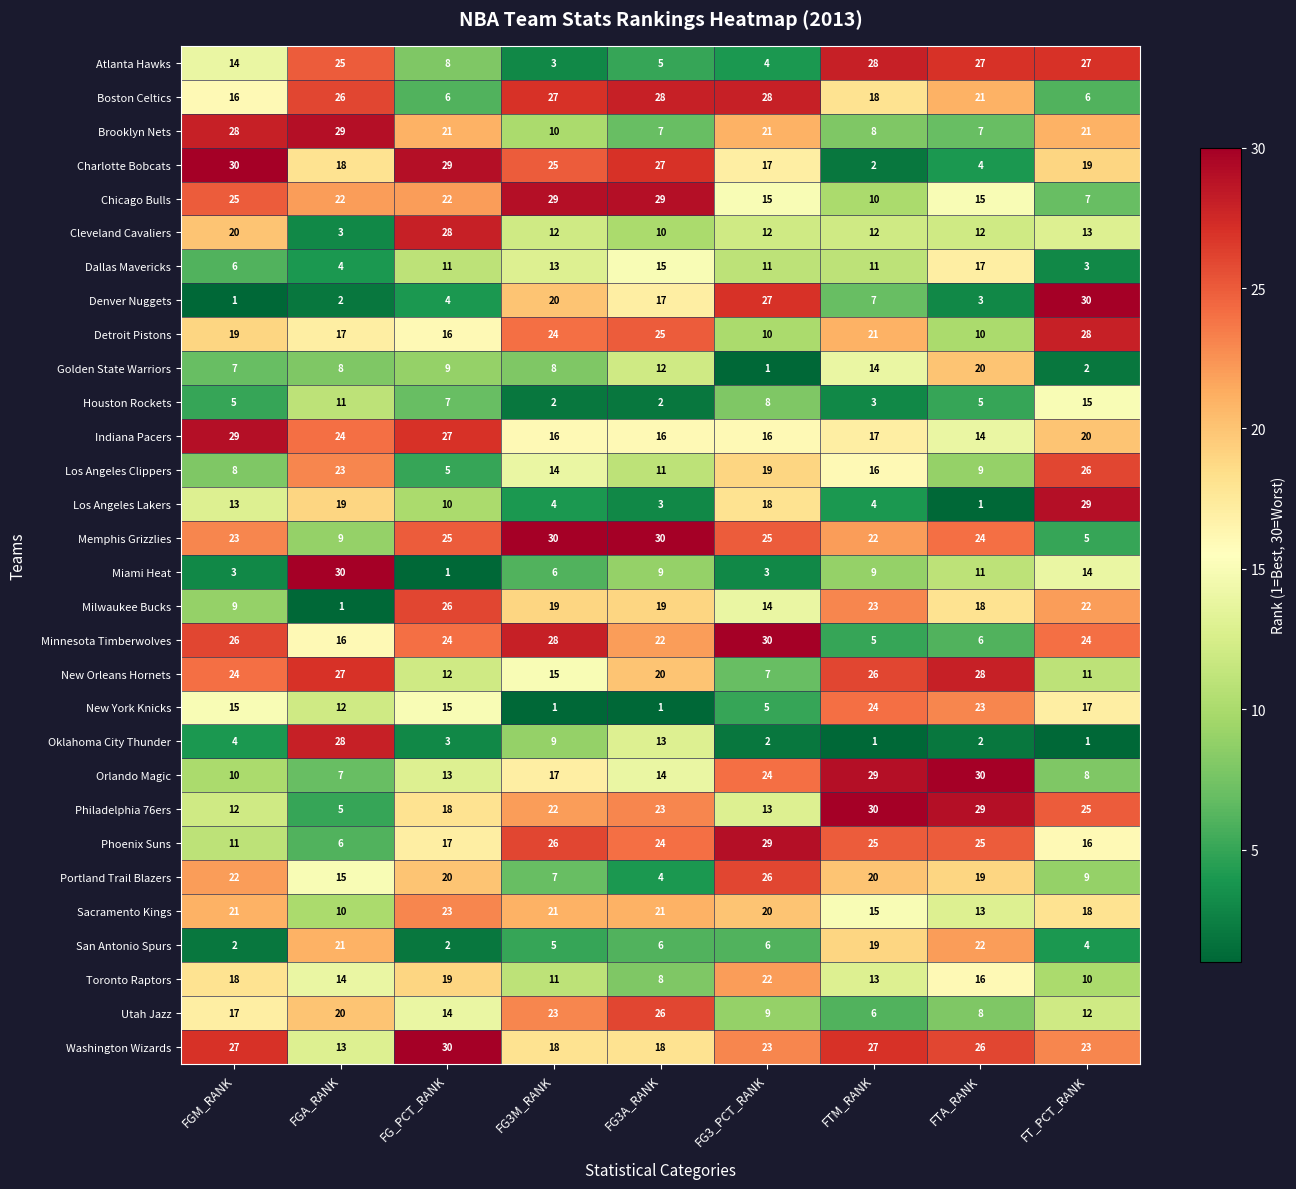

True or false: Phoenix Suns has a value of 16 at FT_PCT_RANK.

True